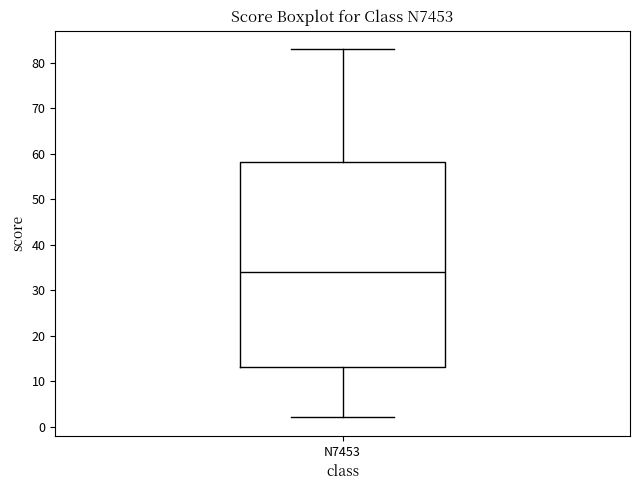

Read this box plot against the y-axis: the position of the median line, the range covered by the box, and the ends of both whiskers. The values are not printed on the chart, so give them approximately, as read against the axis.

median 34, box 13 to 58, whiskers 2 to 83